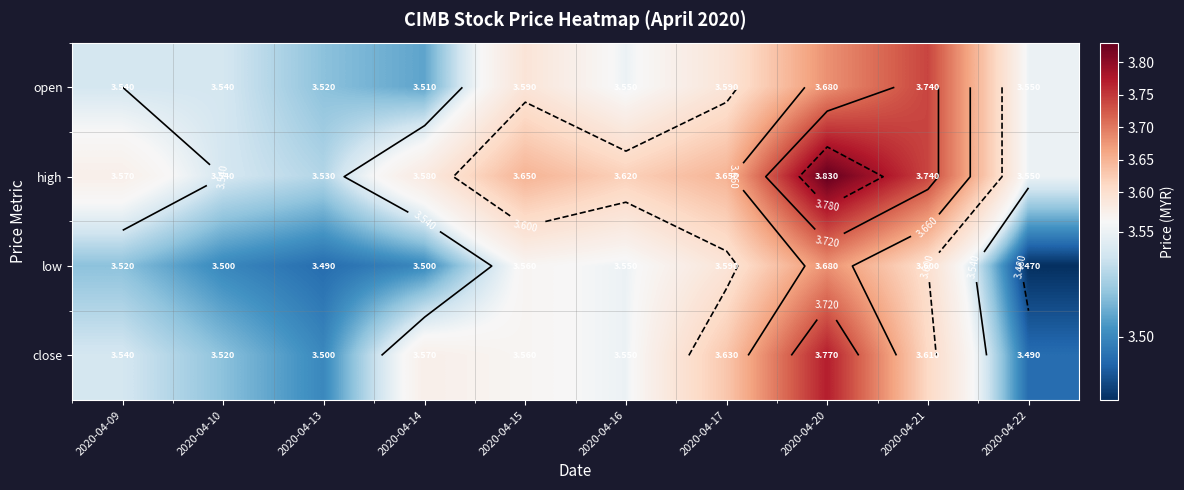

Is the value of close at 2020-04-09 greater than the value of low at 2020-04-15?

No